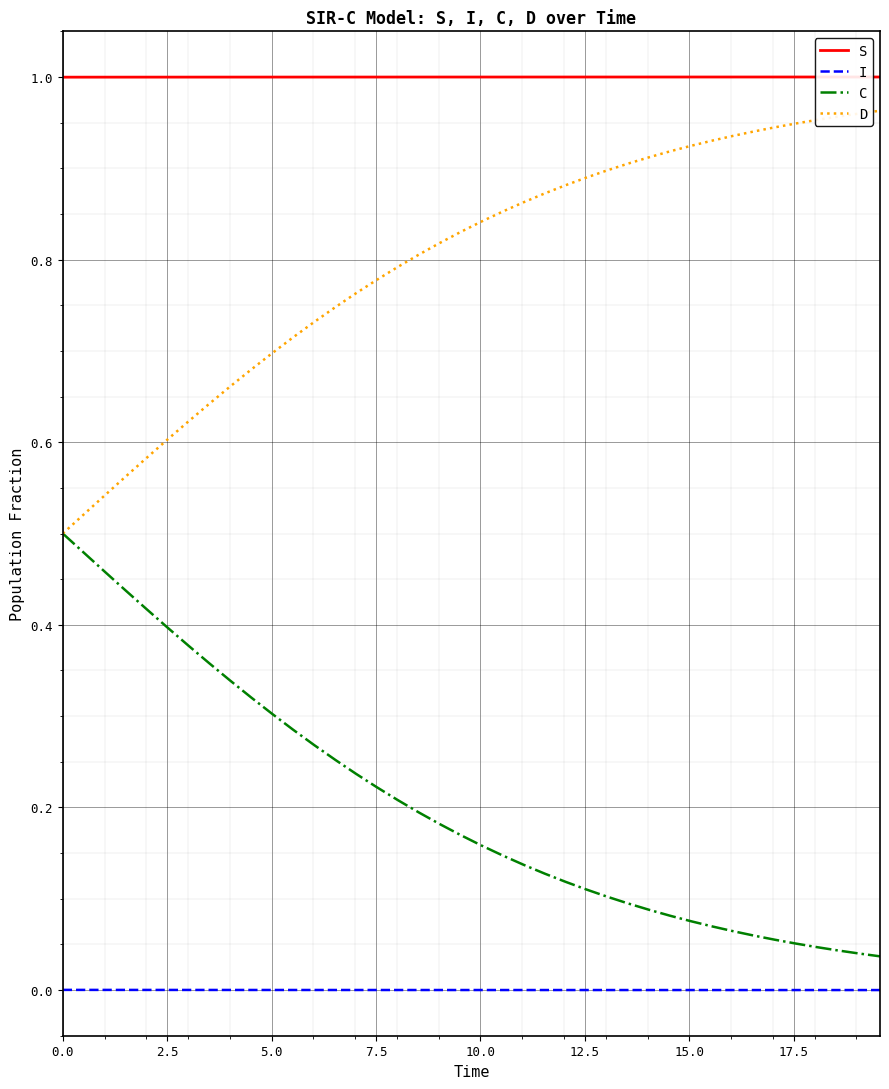

True or false: C and I cross at least once.

False